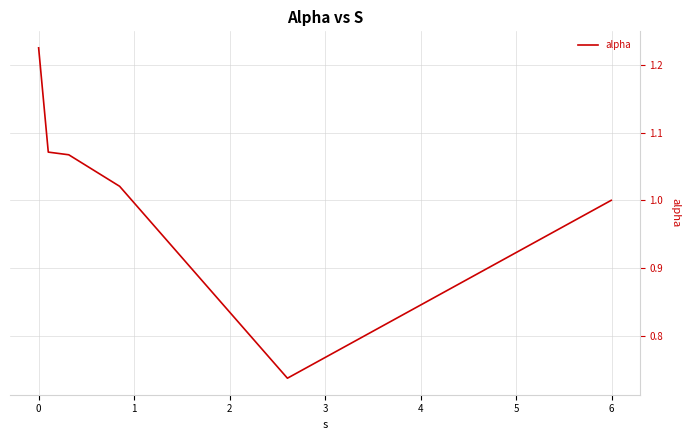

True or false: there are more than 2 points higher than both neighbors.

False